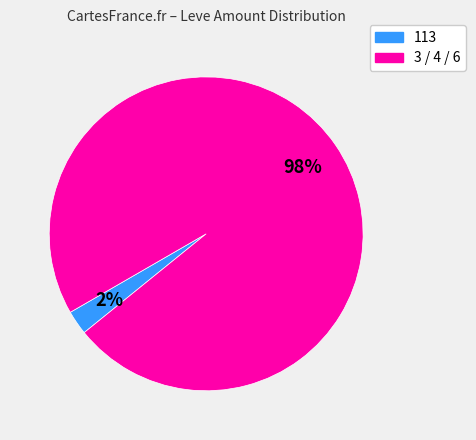

Count the number of slices in the pie.

2